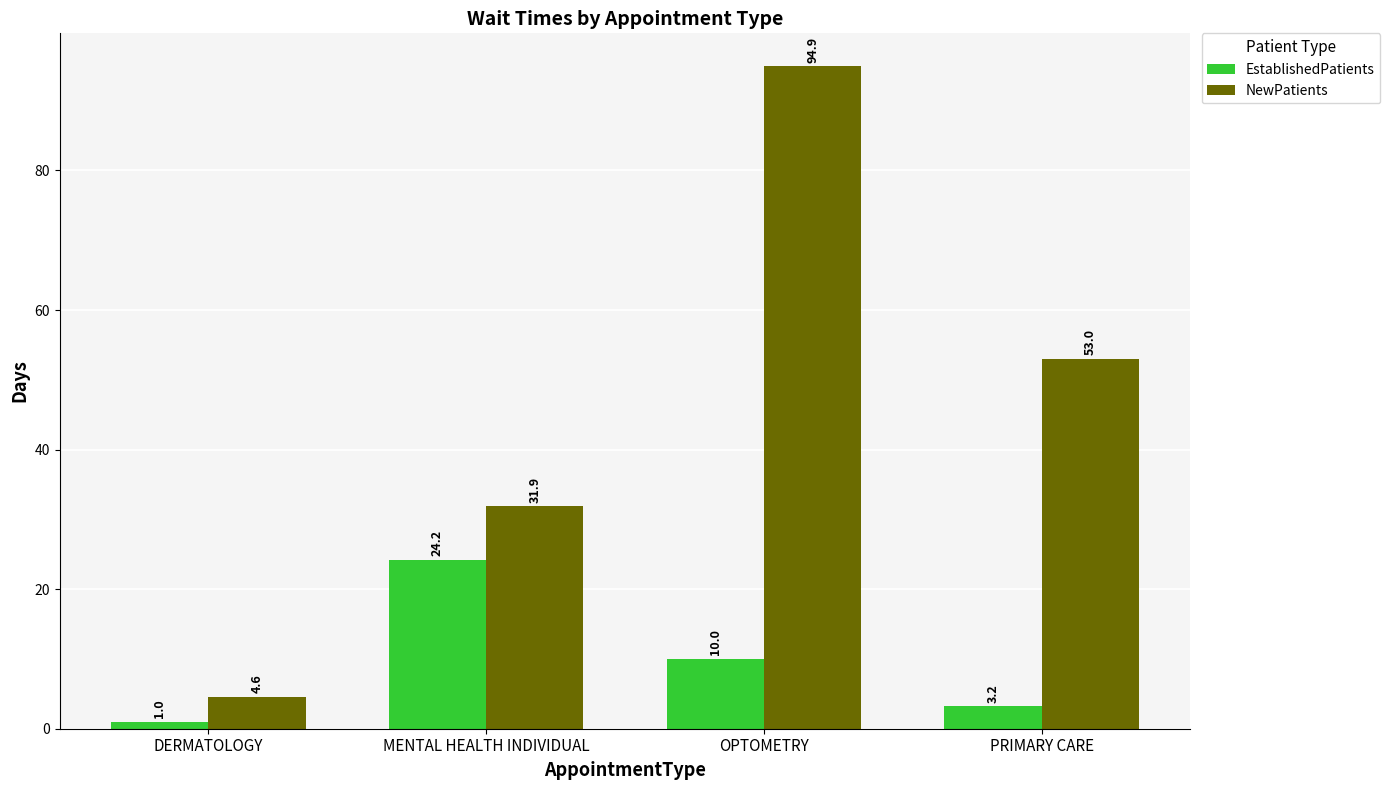

What is the total value across all series at PRIMARY CARE?

56.2